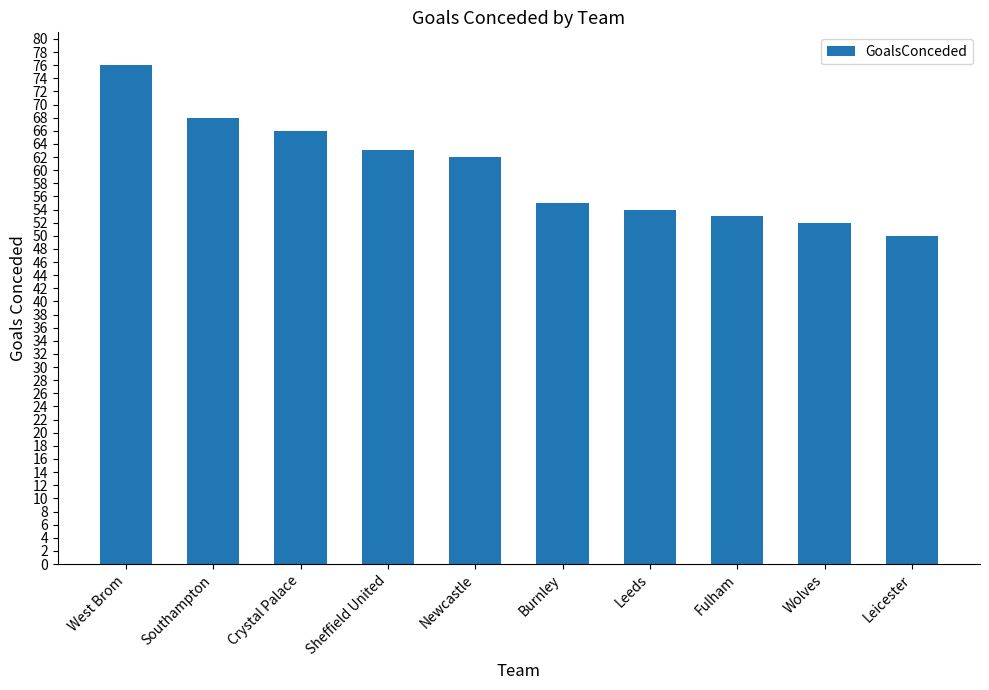

List the labels in order of value, largest first.

West Brom, Southampton, Crystal Palace, Sheffield United, Newcastle, Burnley, Leeds, Fulham, Wolves, Leicester